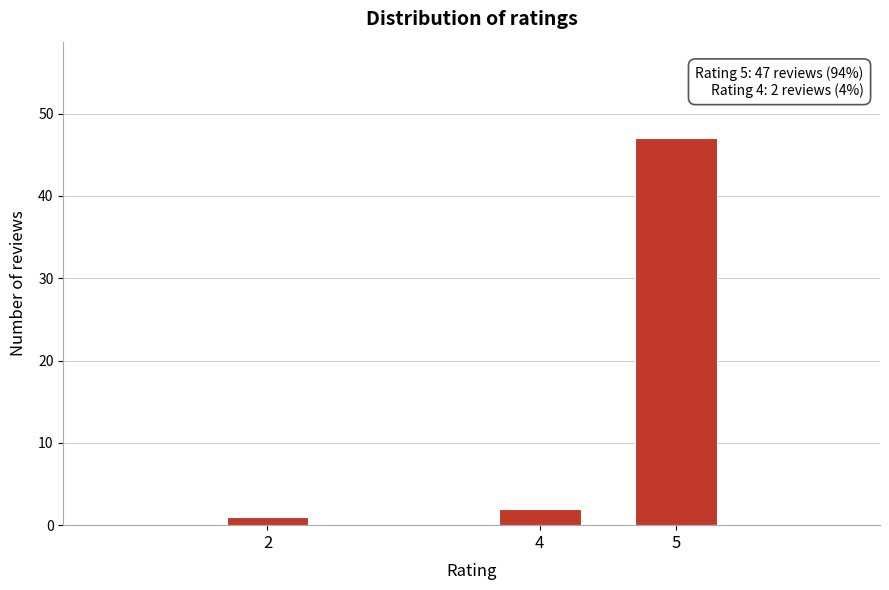

Reading right to left, what are all the values shown in this chart?

5=47	4=2	2=1